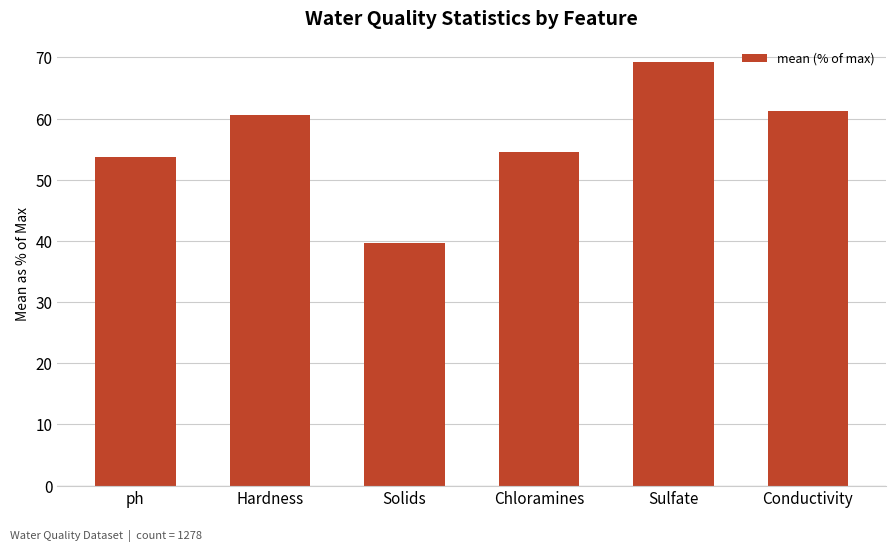

What is the approximate value at Conductivity?

61.2